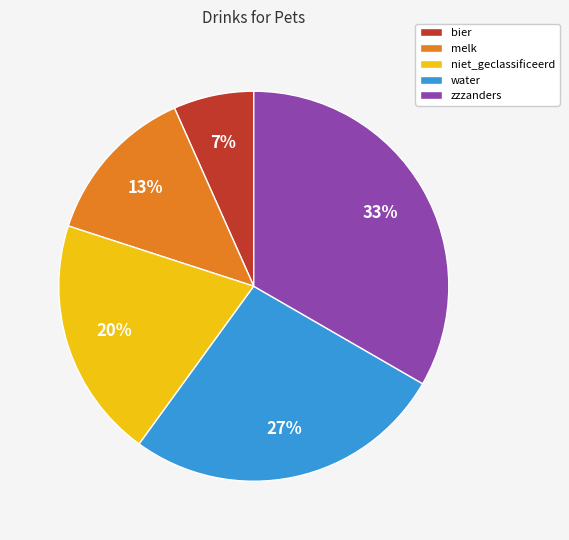

Count the number of slices in the pie.

5